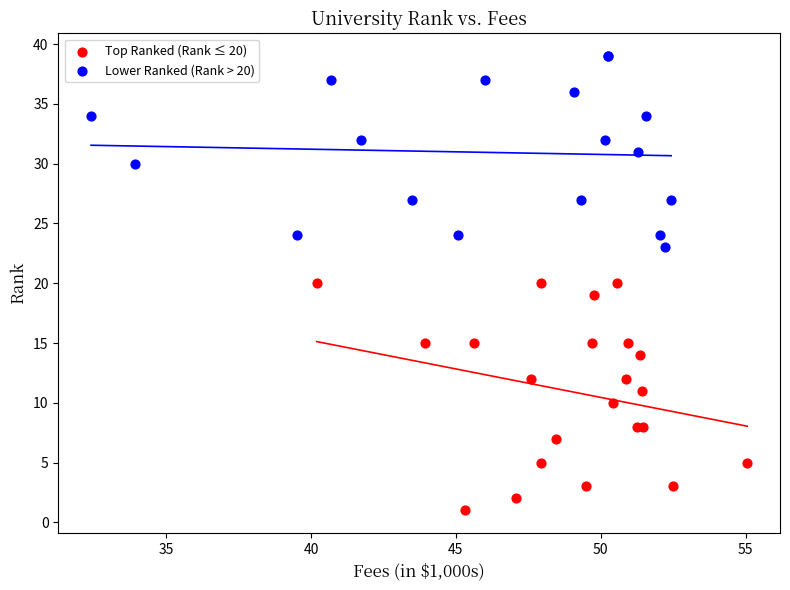

What are all the series names shown in the legend?

Top Ranked (Rank ≤ 20), Lower Ranked (Rank > 20)